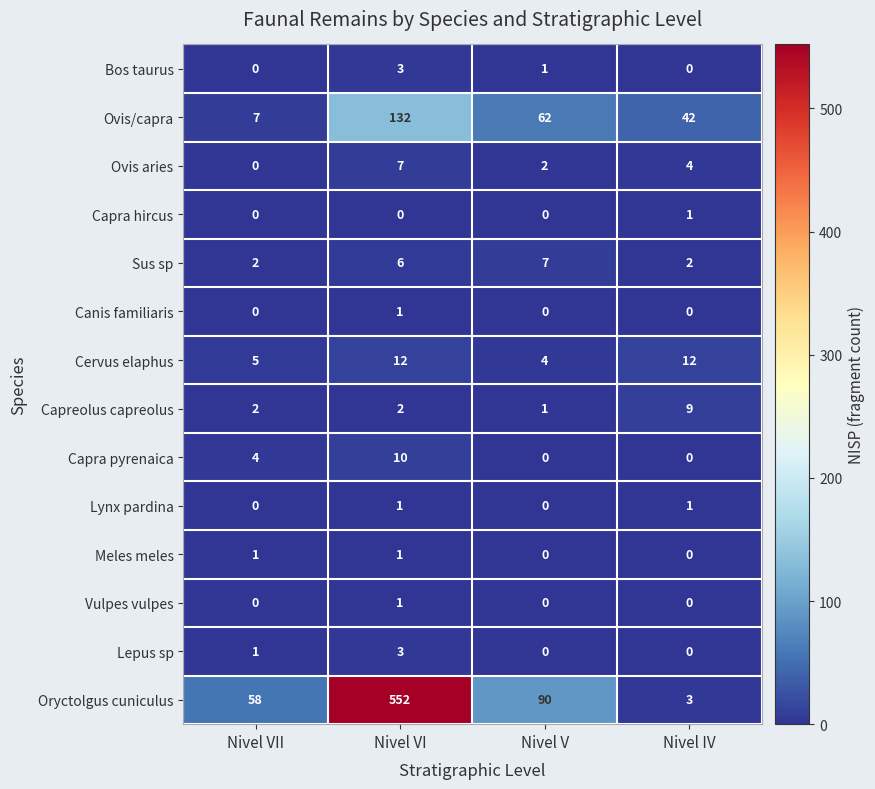

What is the sum of the Bos taurus values at Nivel VI and Nivel VII?

3